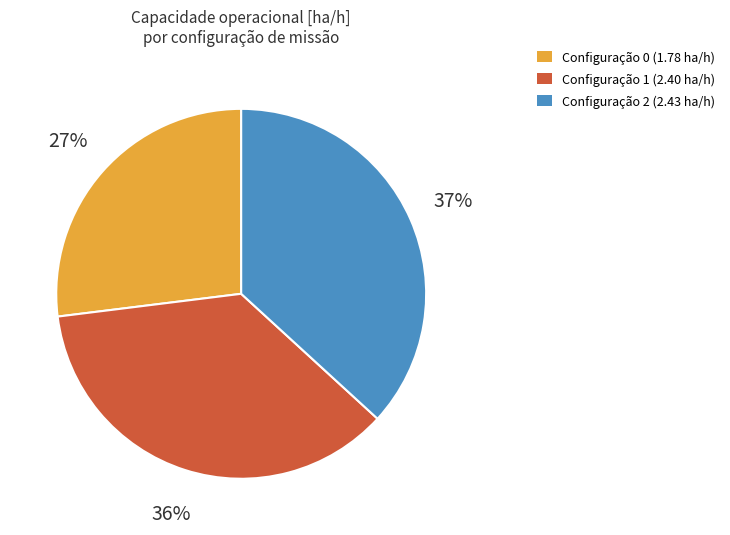

Is there any slice that represents more than half of the pie?

No